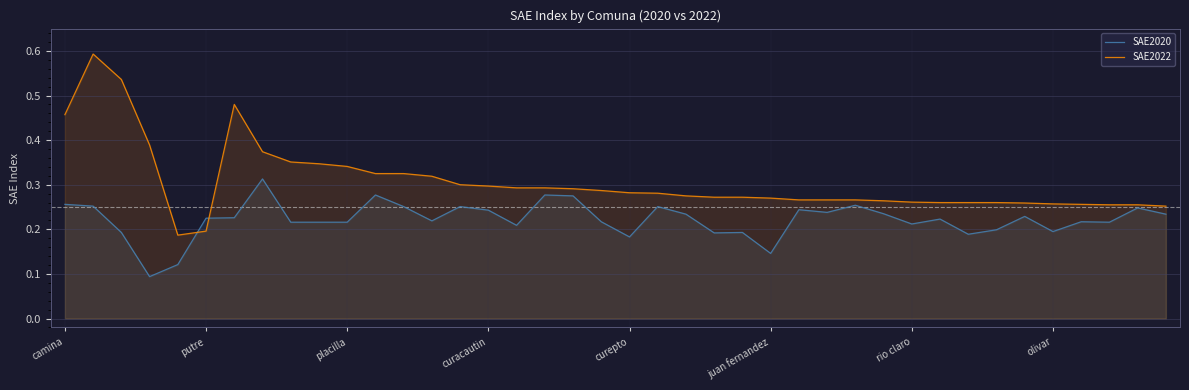

At 14, list the series in order from largest to smallest.

SAE2022, SAE2020